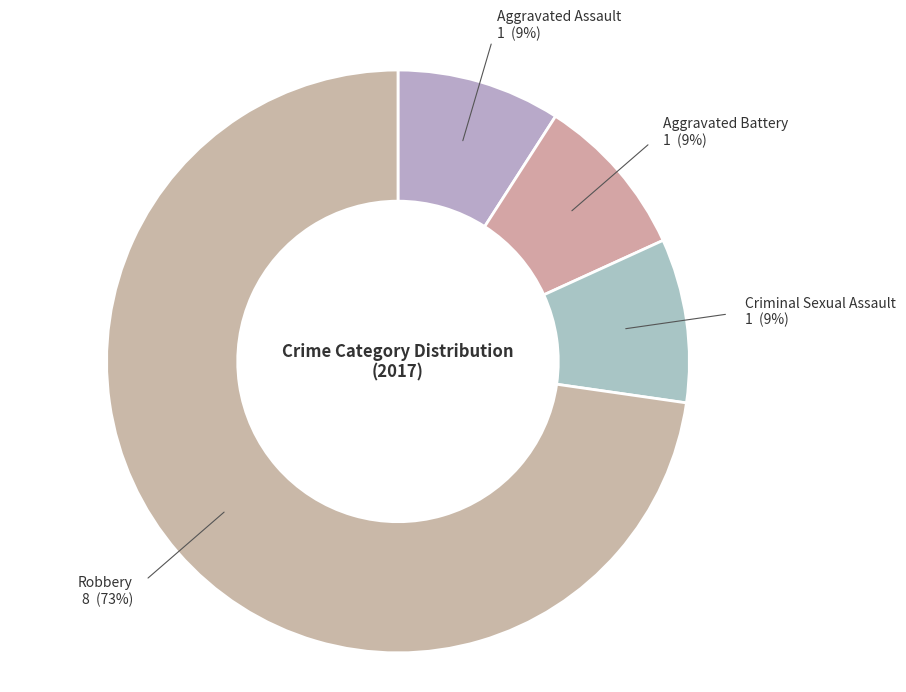

Do Aggravated Assault and Criminal Sexual Assault together represent more than half of the pie?

No